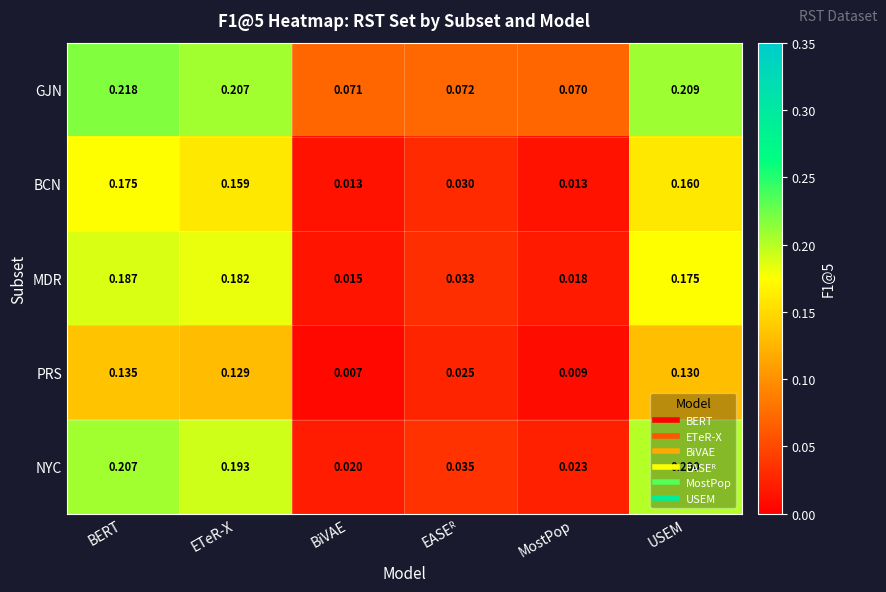

Rank the series by their maximum value, from highest to lowest.

GJN, NYC, MDR, BCN, PRS